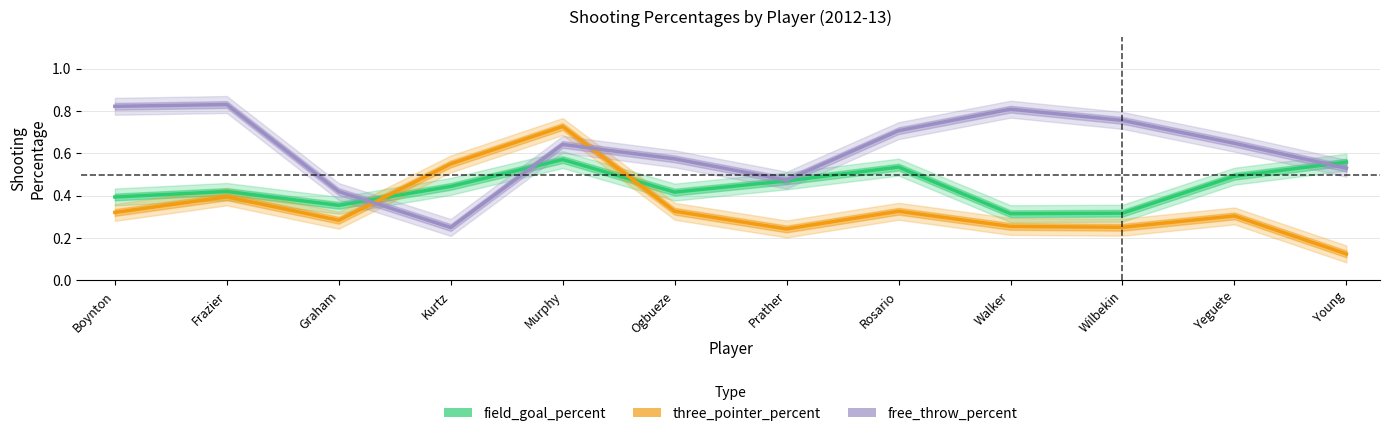

Where is the first local maximum for three_pointer_percent?

Frazier